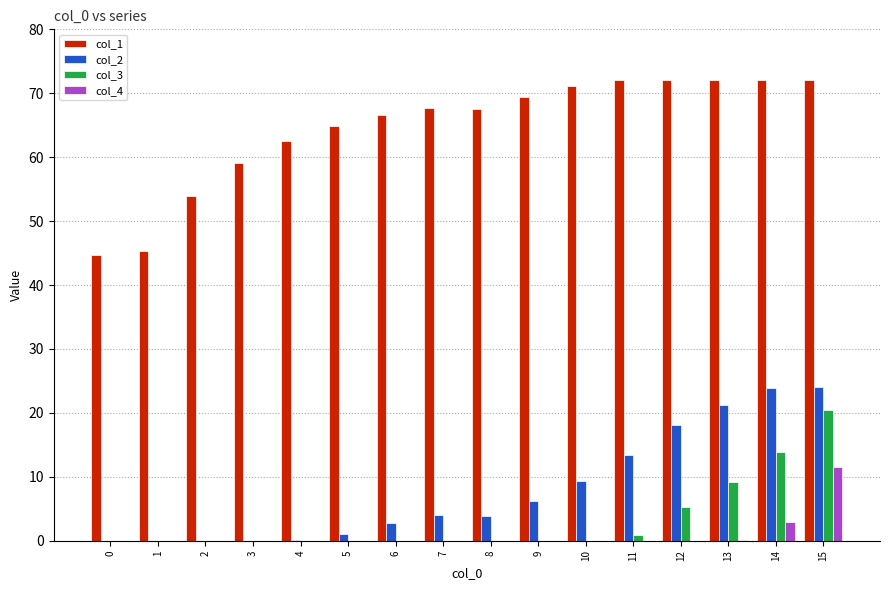

What are all the series names shown in the legend?

col_1, col_2, col_3, col_4